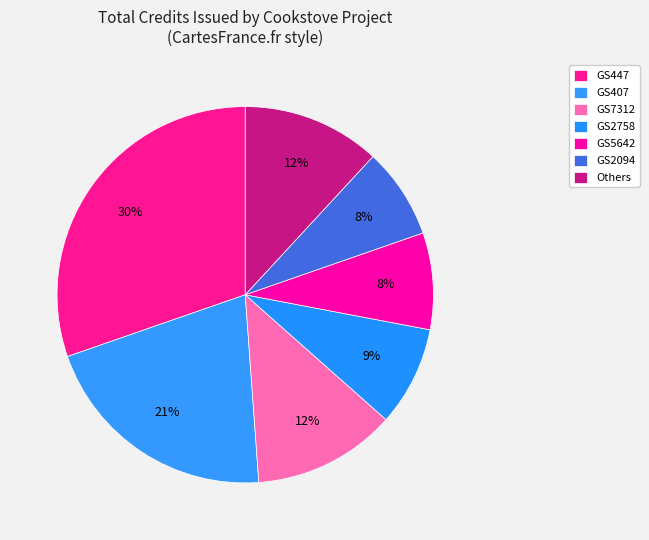

Which slice is the largest?

GS447